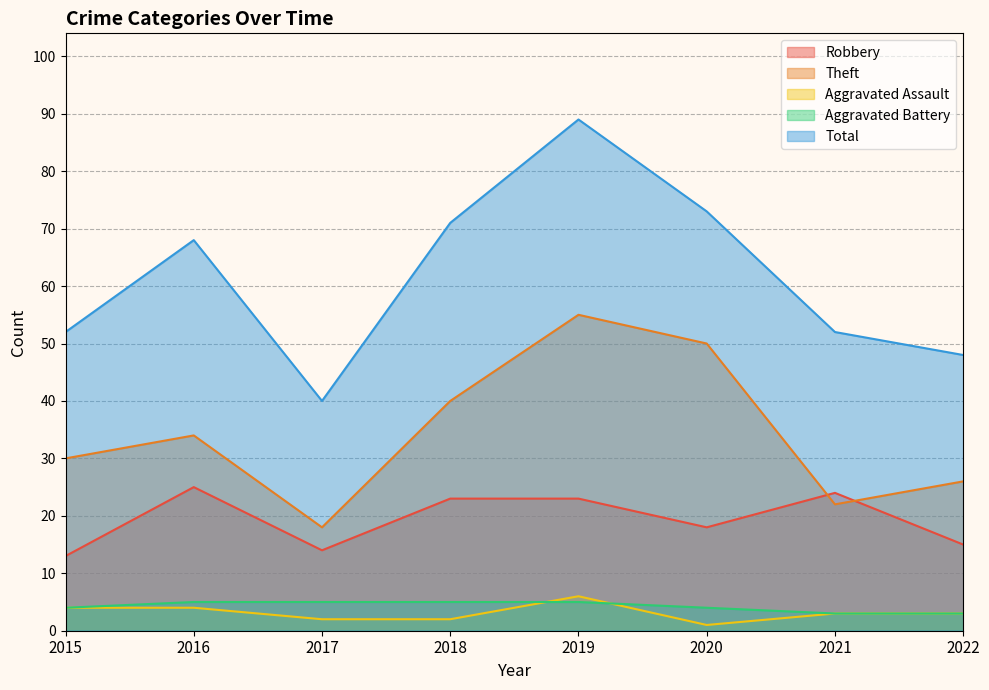

At how many categories does at least one series exceed 32?

8